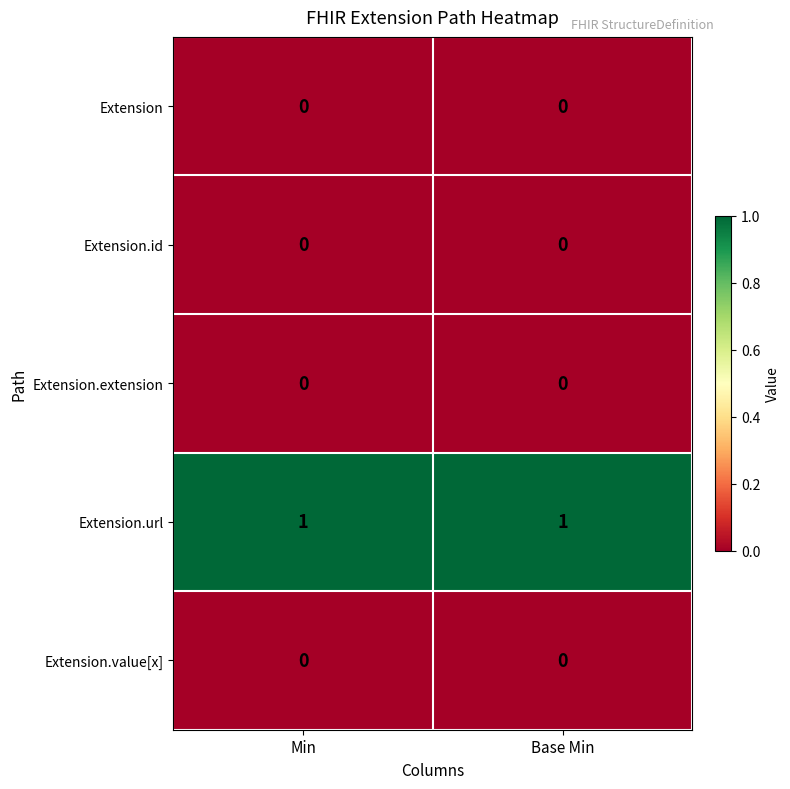

What is the total value across all series at Min?

1